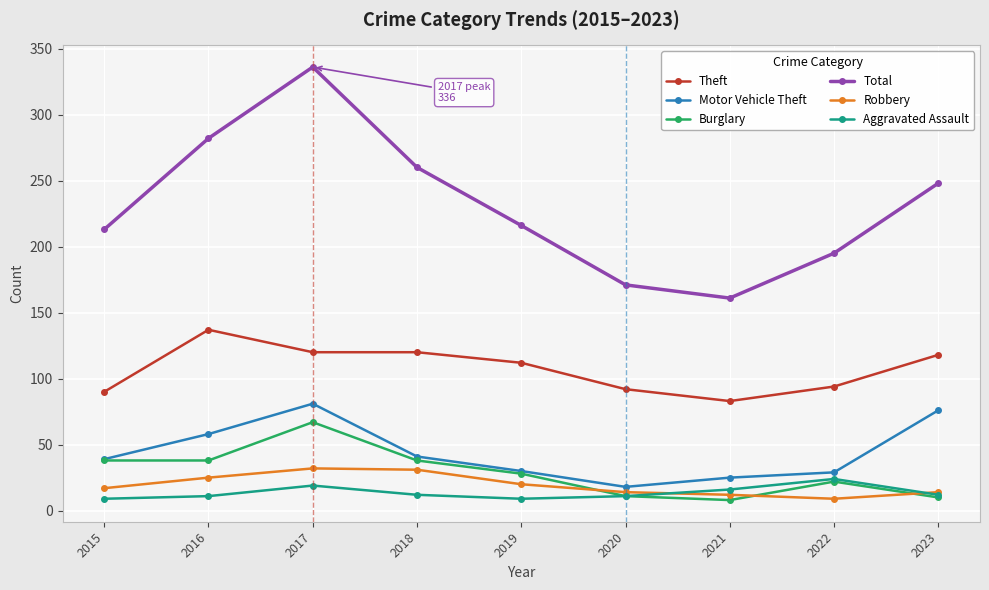

Which series has the largest range (max minus min)?

Total